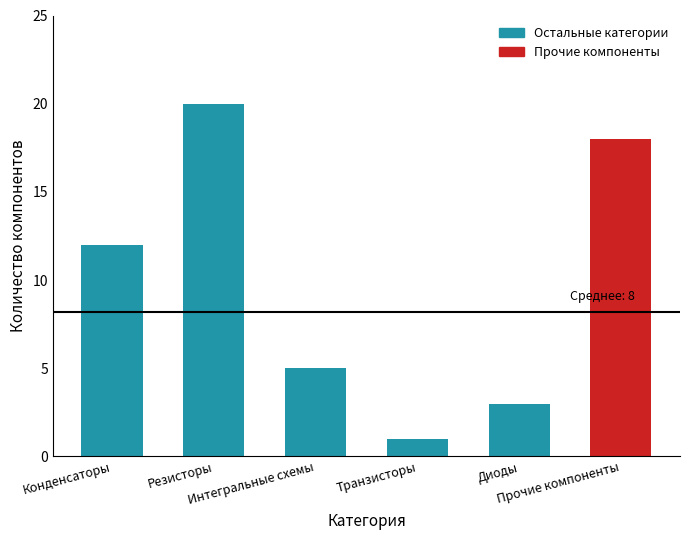

Does the chart contain any negative values?

No